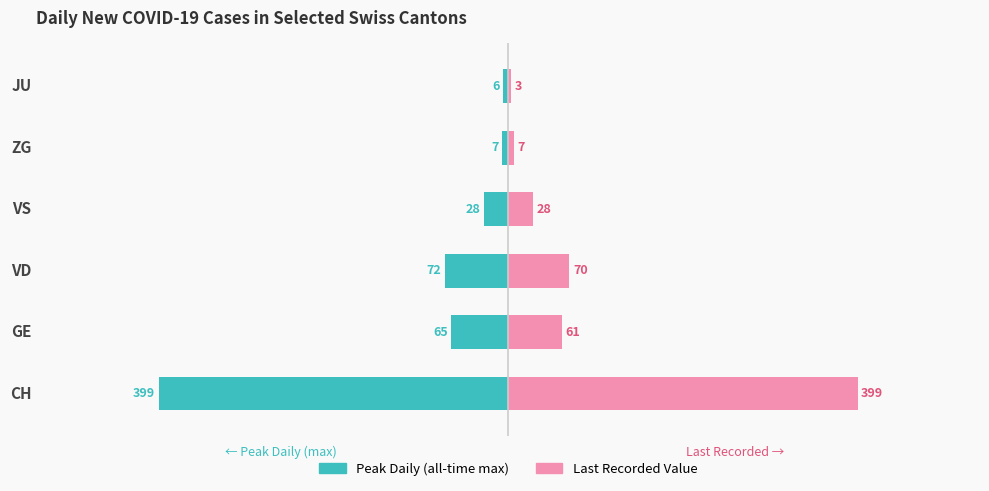

At JU, list the series in order from smallest to largest.

Peak Daily (all-time max), Last Recorded Value